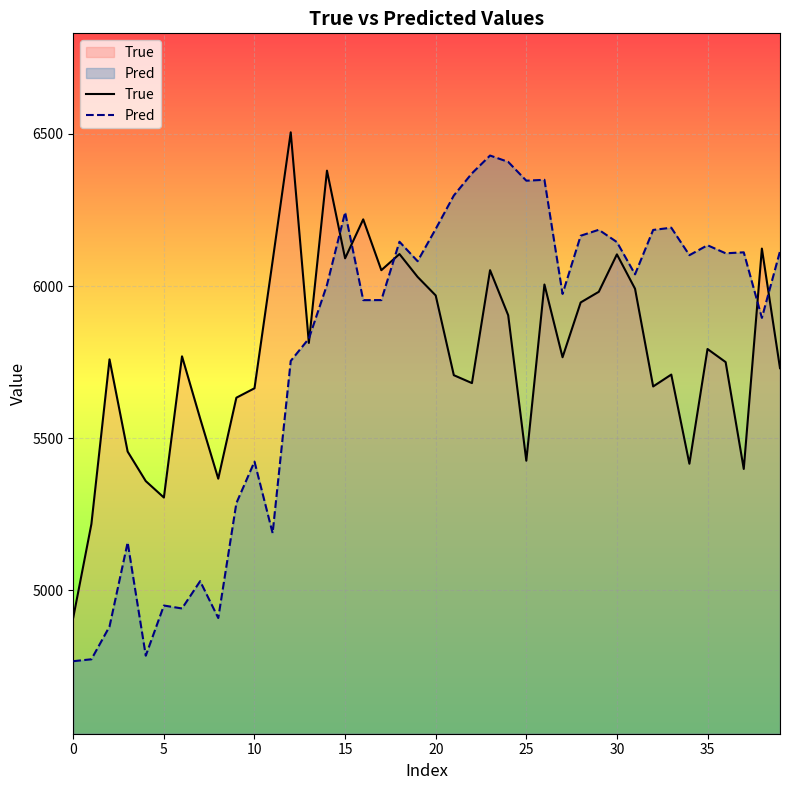

What is the label of the 9th point from the right?

31